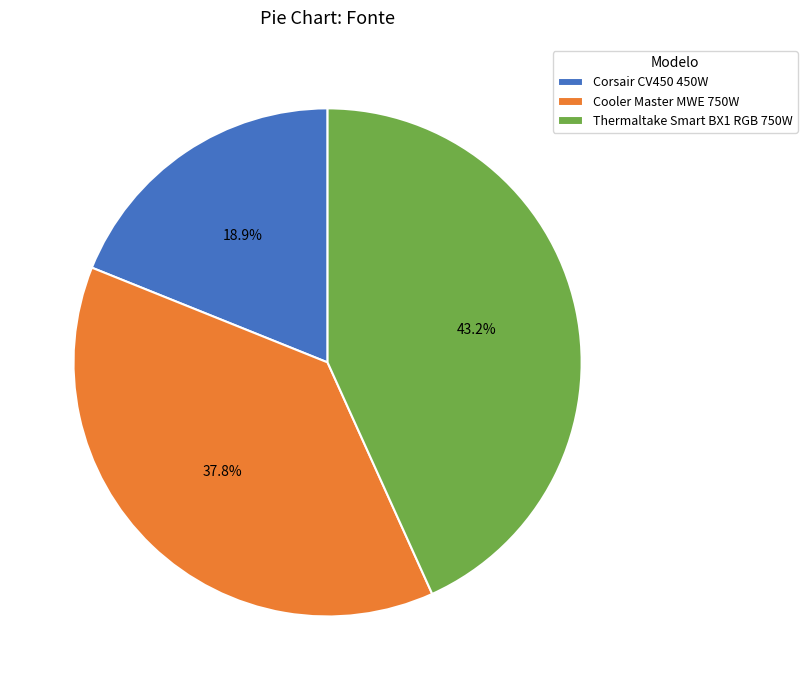

True or false: Thermaltake Smart BX1 RGB 750W accounts for 30% of the total.

False